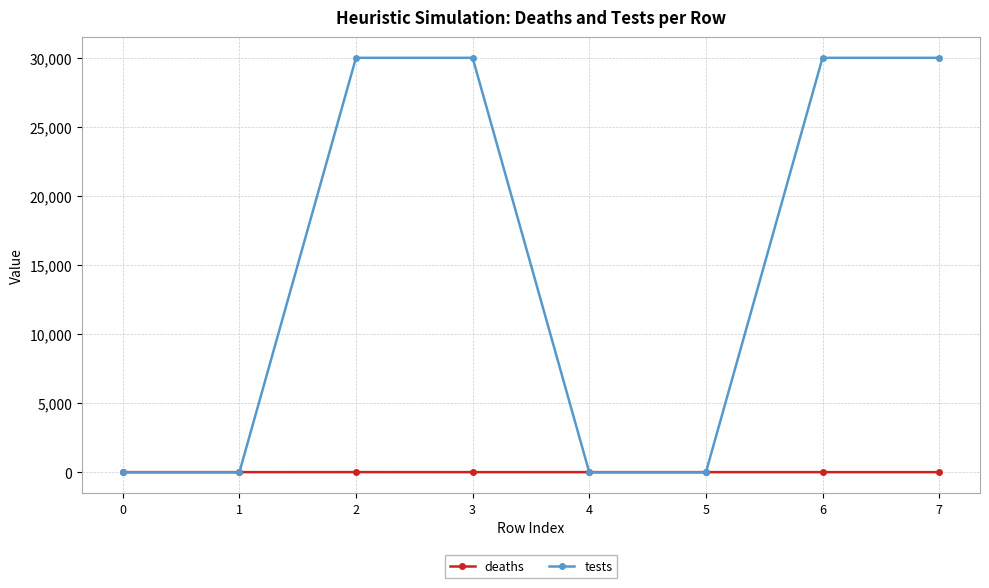

Is the value of tests at 7 greater than the value of deaths at 4?

Yes